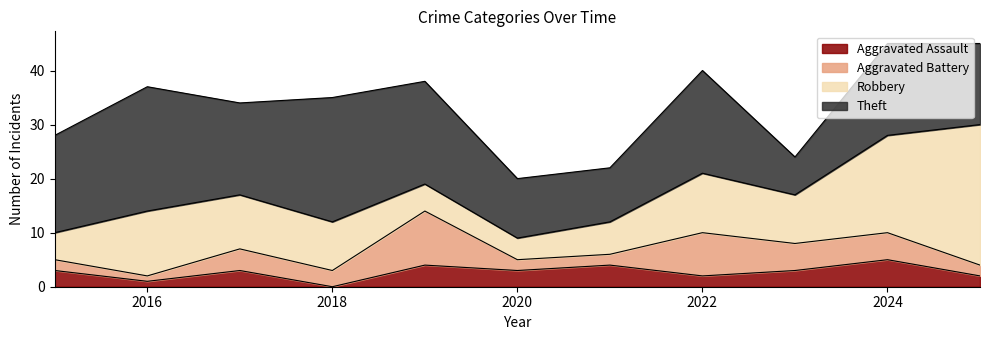

True or false: Robbery has more than 2 interior local peaks.

False